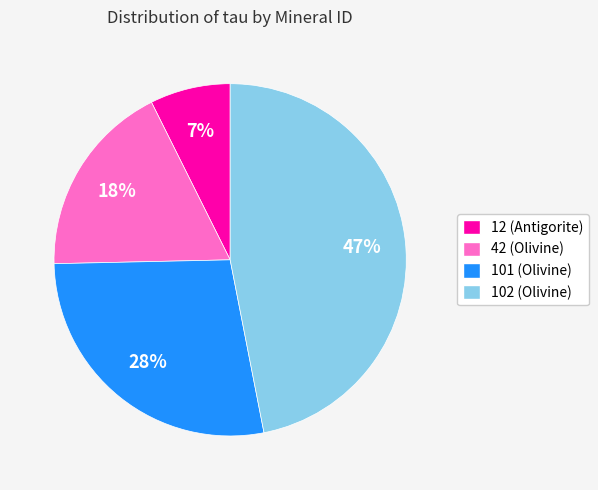

To the nearest percent, what is the combined percentage of 42 (Olivine) and 101 (Olivine)?

46%